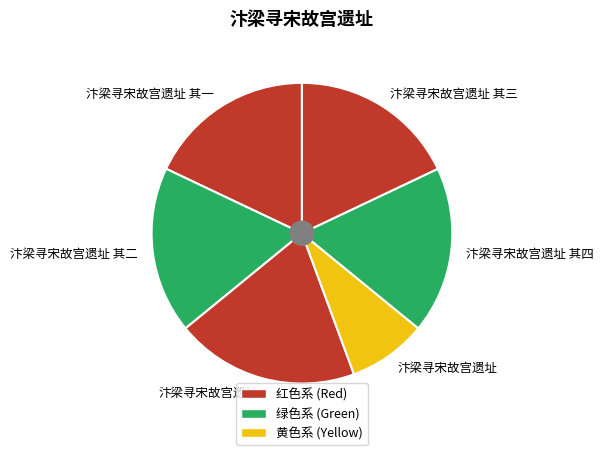

Count the number of slices in the pie.

6